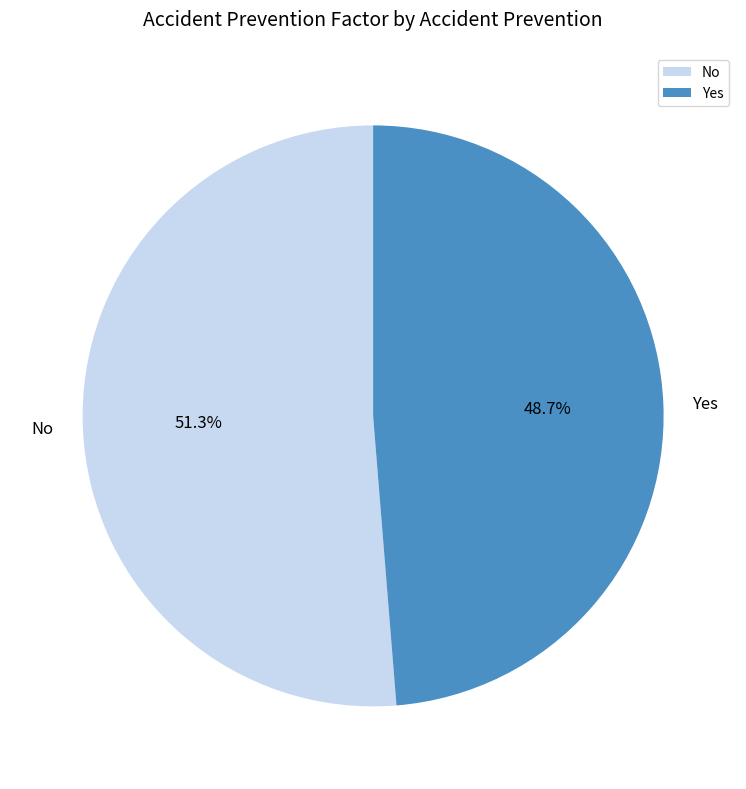

Combined, do No and Yes account for over 50%?

Yes